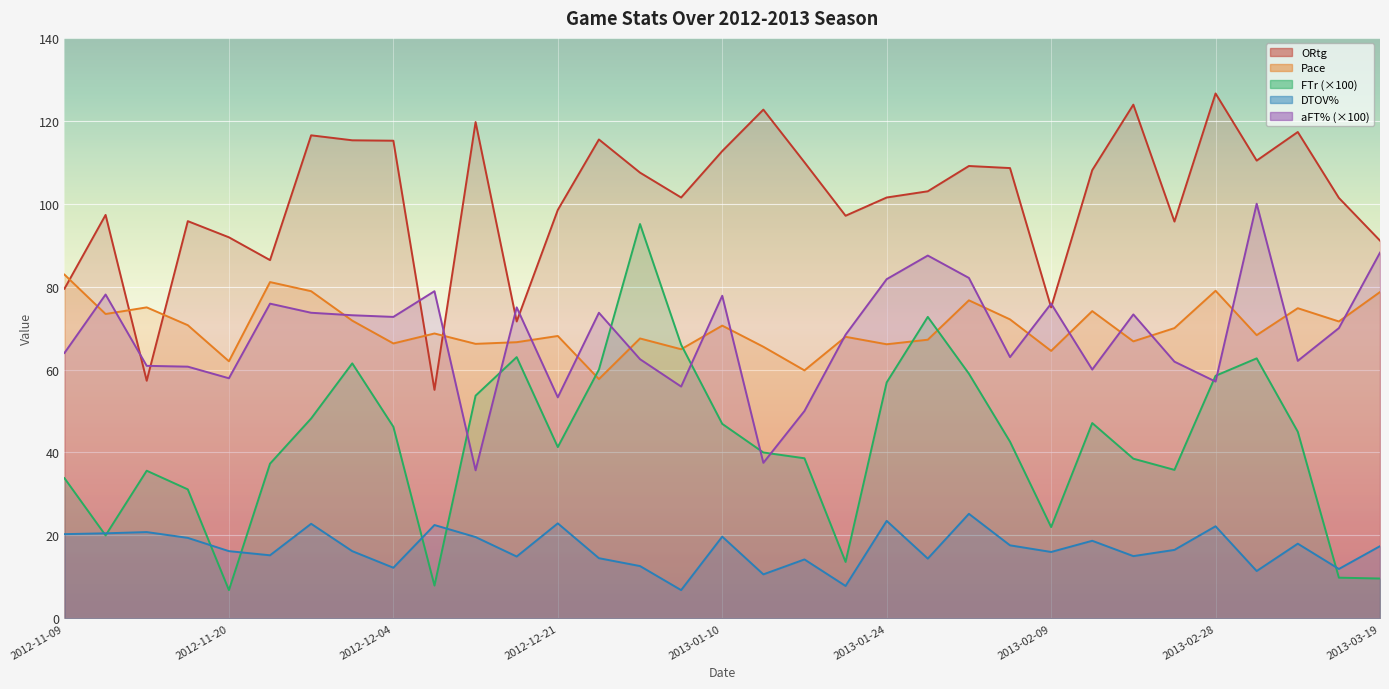

What is the value of the ORtg point at the 32nd from the left?

101.4